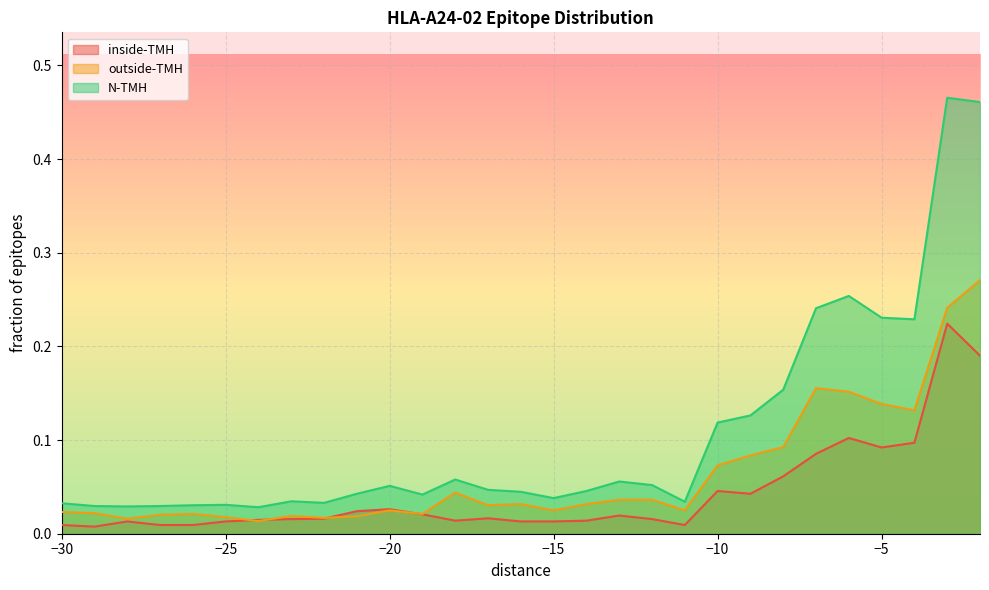

Which series has the largest total across all categories?

N-TMH